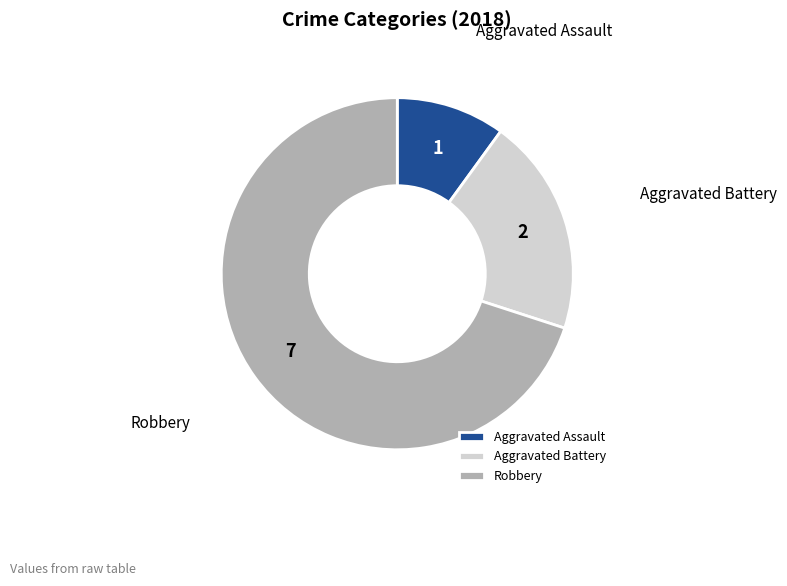

What is the smallest slice in the pie chart?

Aggravated Assault